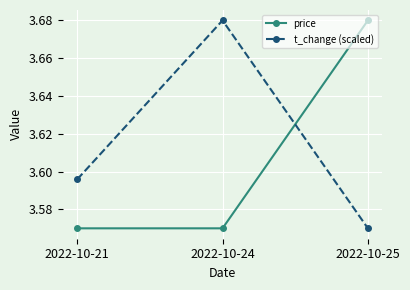

At how many categories does at least one series exceed 3?

3